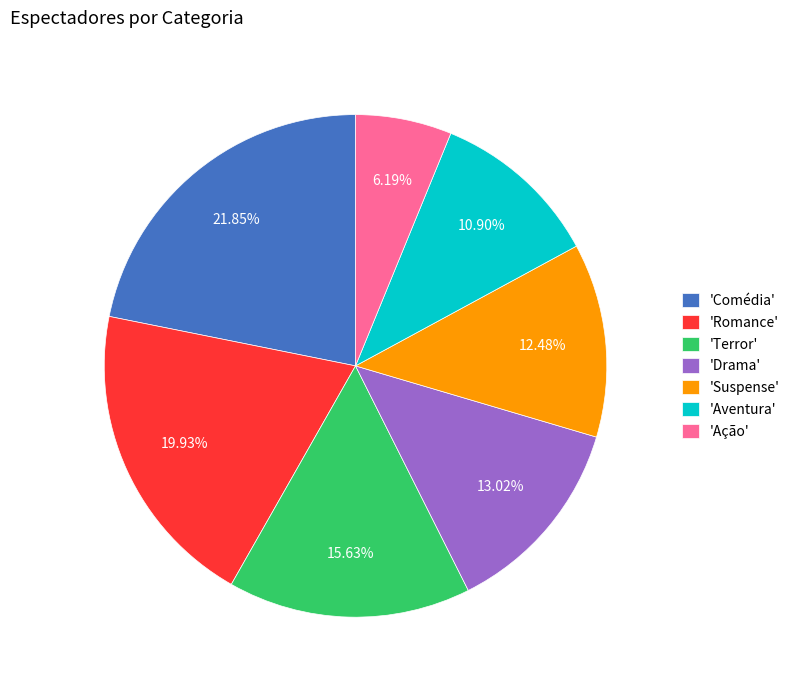

Approximately how many times larger is the value at 'Aventura' compared to 'Ação'?

1.8